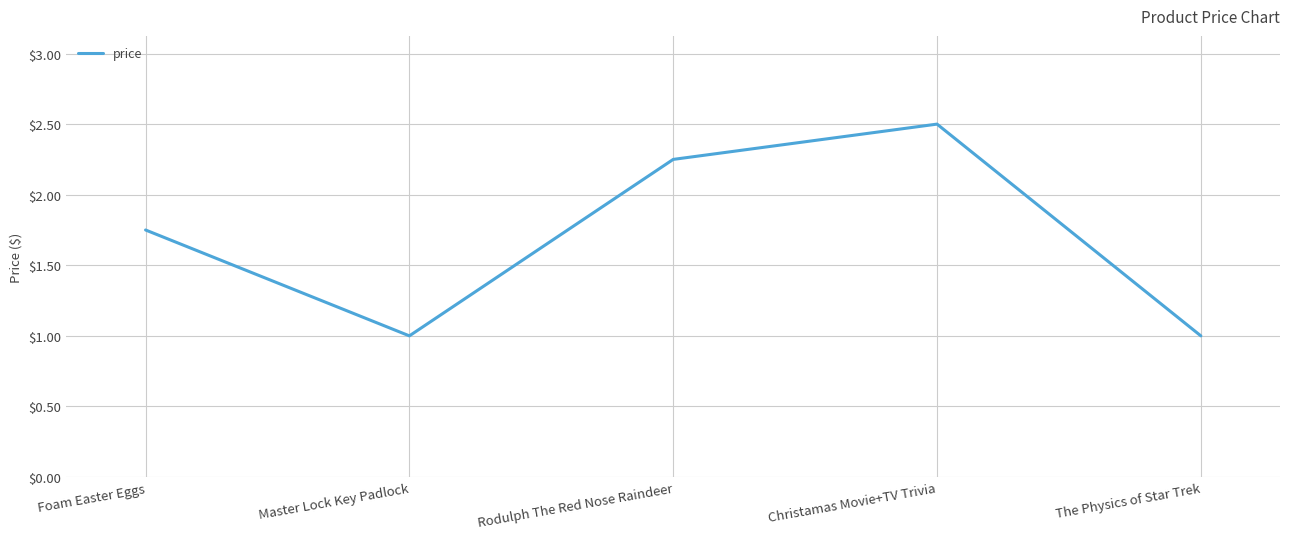

What position from the right is Christamas Movie+TV Trivia?

2